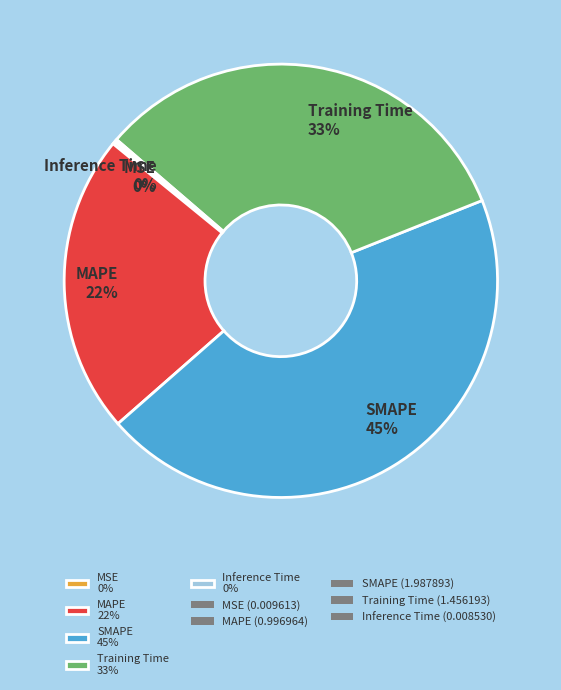

Which category has the biggest portion of the pie?

SMAPE